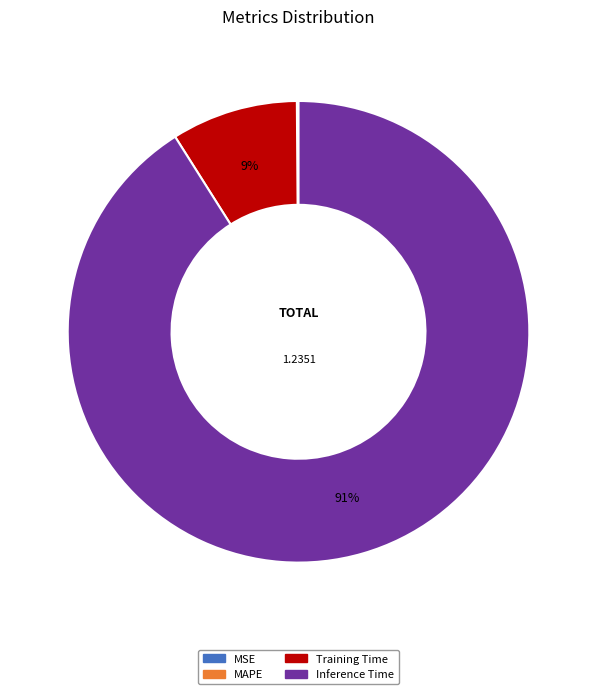

To the nearest percent, what is the difference between the largest and smallest slice percentages?

91%